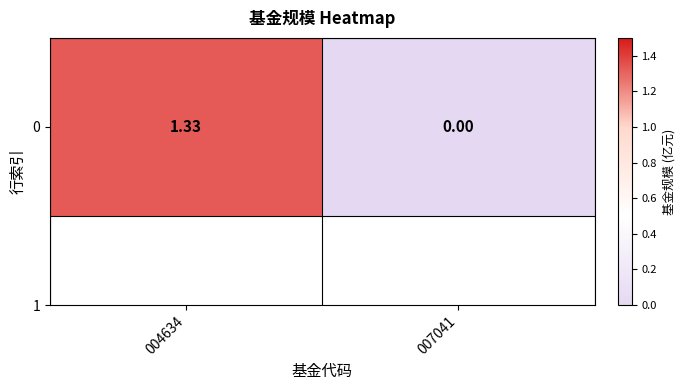

The value at 007041 is 0.4. True or false?

False